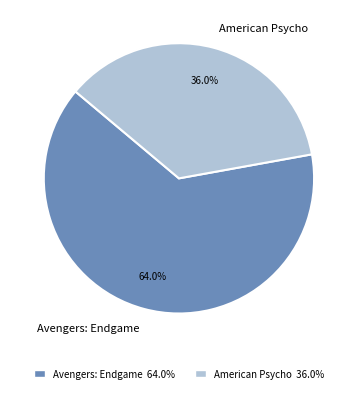

Rank the categories by value from highest to lowest.

Avengers: Endgame, American Psycho